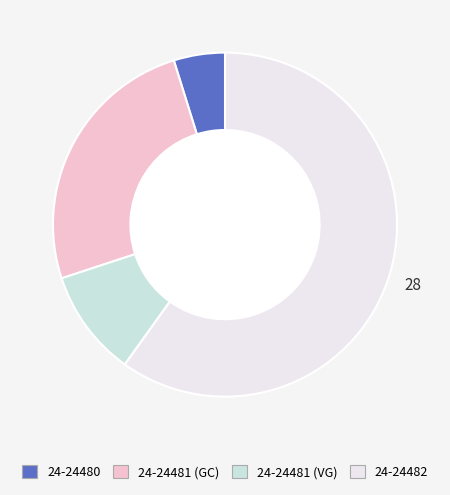

Which category accounts for the majority?

24-24482